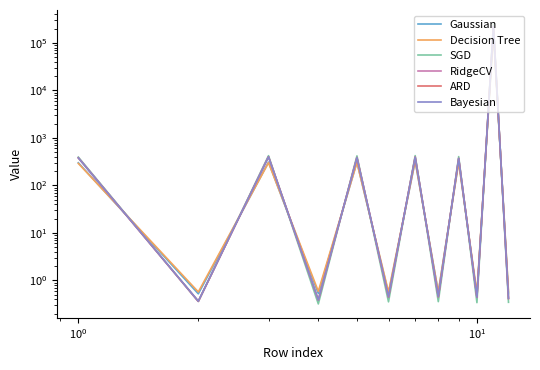

Reading left to right, extract all data points from this chart.

Gaussian: 300.1	0.5	309.5	0.5	310.0	0.5	325.9	0.6	318.0	0.5	180636.6	0.5
Decision Tree: 290.2	0.6	300.9	0.6	303.5	0.6	327.6	0.6	306.9	0.5	165130.0	0.6
SGD: 394.6	0.4	423.1	0.3	418.9	0.4	424.4	0.4	404.3	0.3	250699.1	0.3
RidgeCV: 381.0	0.4	401.2	0.4	384.8	0.4	393.5	0.5	369.7	0.4	222733.0	0.4
ARD: 379.8	0.4	400.4	0.4	386.0	0.4	395.2	0.5	370.1	0.4	223014.8	0.4
Bayesian: 380.0	0.4	400.7	0.4	384.8	0.4	393.0	0.5	369.9	0.4	222083.1	0.4